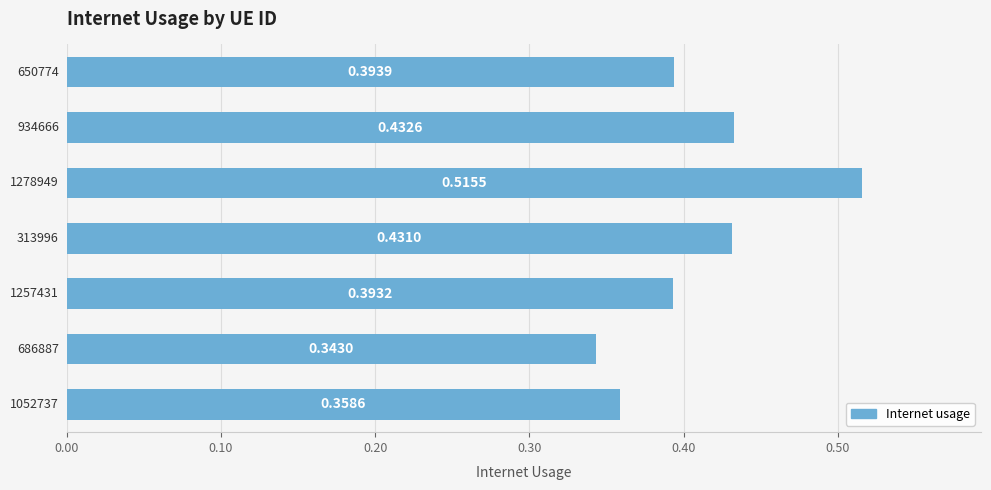

What is the difference between the maximum and second lowest values?

0.2